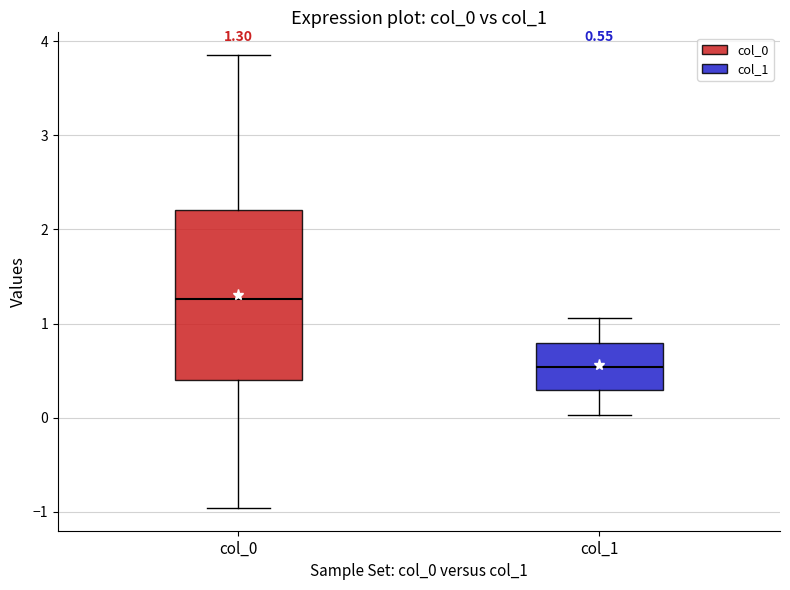

Comparing the boxes themselves (not the whiskers), which one is the tallest?

col_0